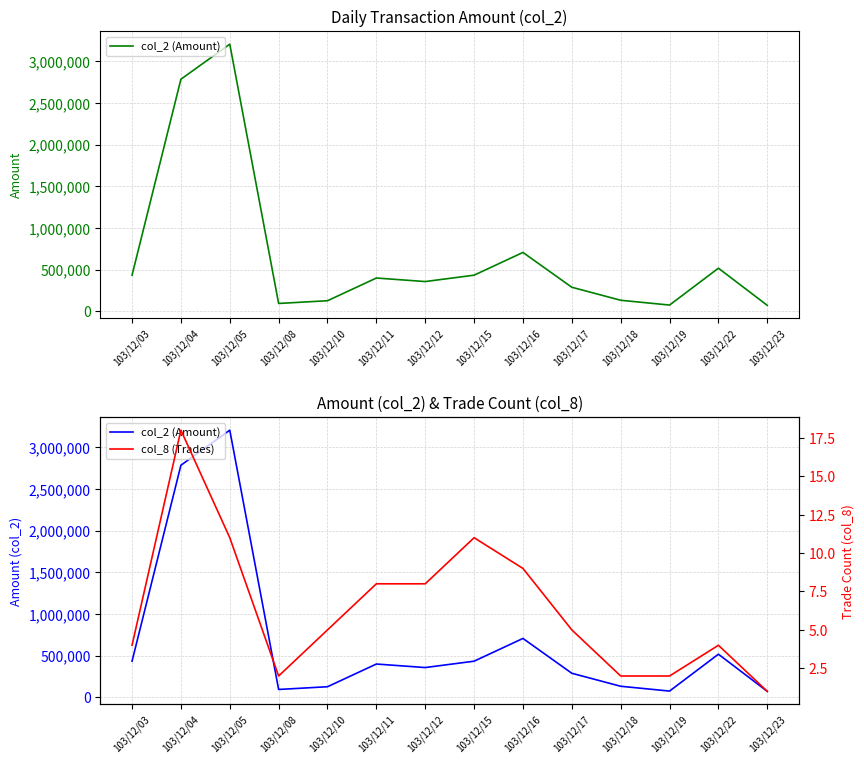

What is the value of the col_8 (Trades) point at the 11th from the left?

2